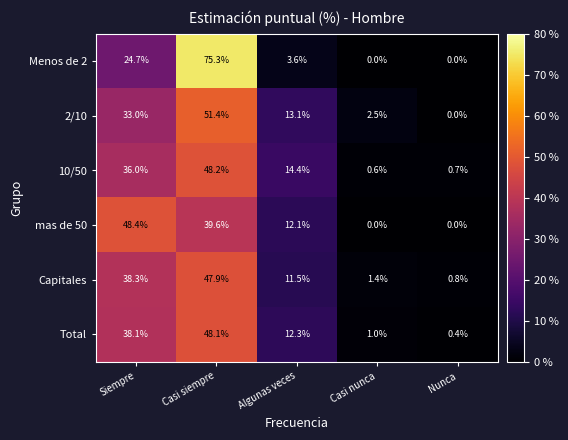

At how many categories does at least one series exceed 4?

3